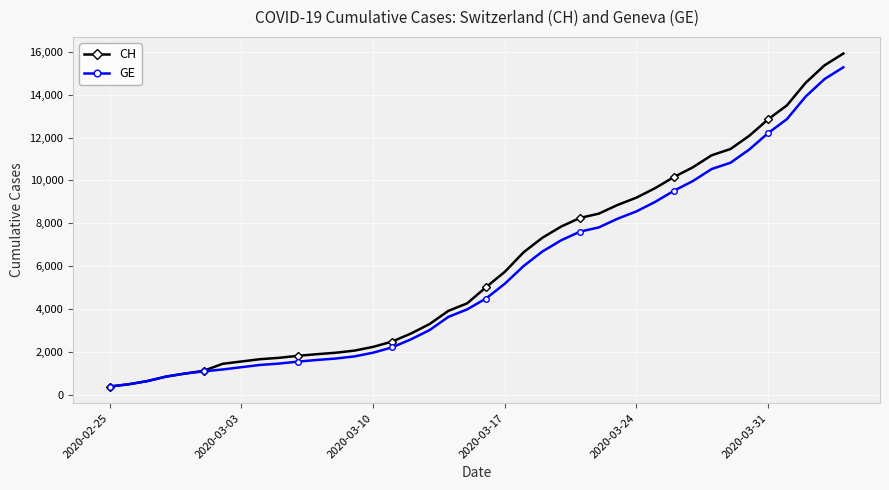

What is the maximum value for GE?

15284